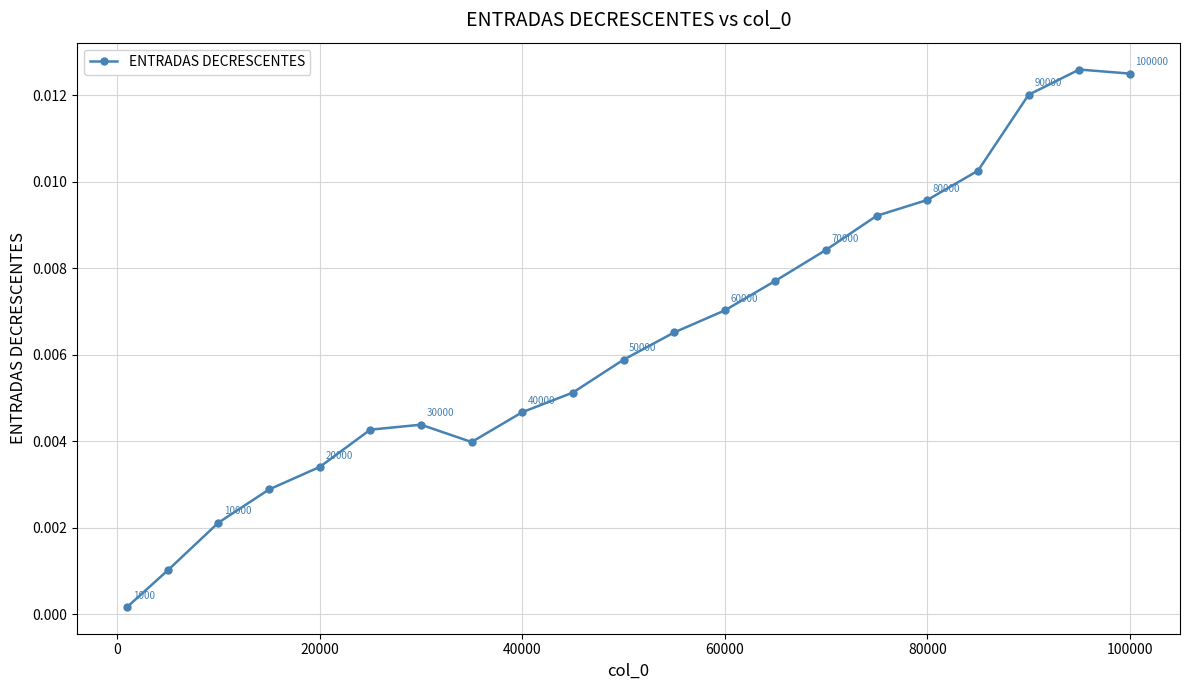

How many interior local valleys (lower than both neighbors) does the data have?

1